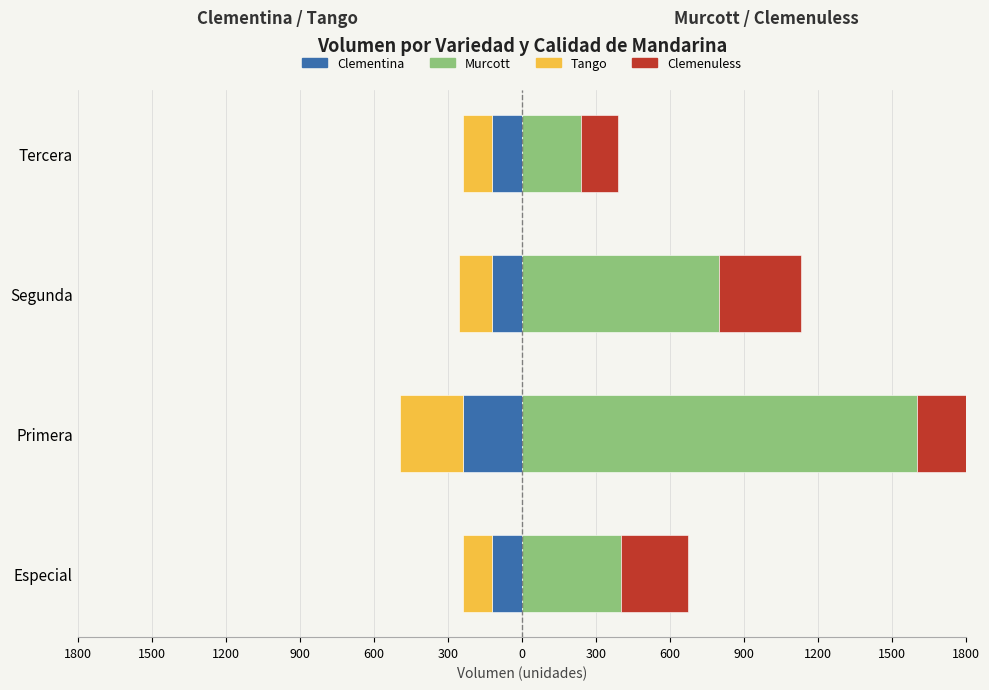

Rank the series at Tercera from lowest to highest value.

Clementina, Tango, Clemenuless, Murcott